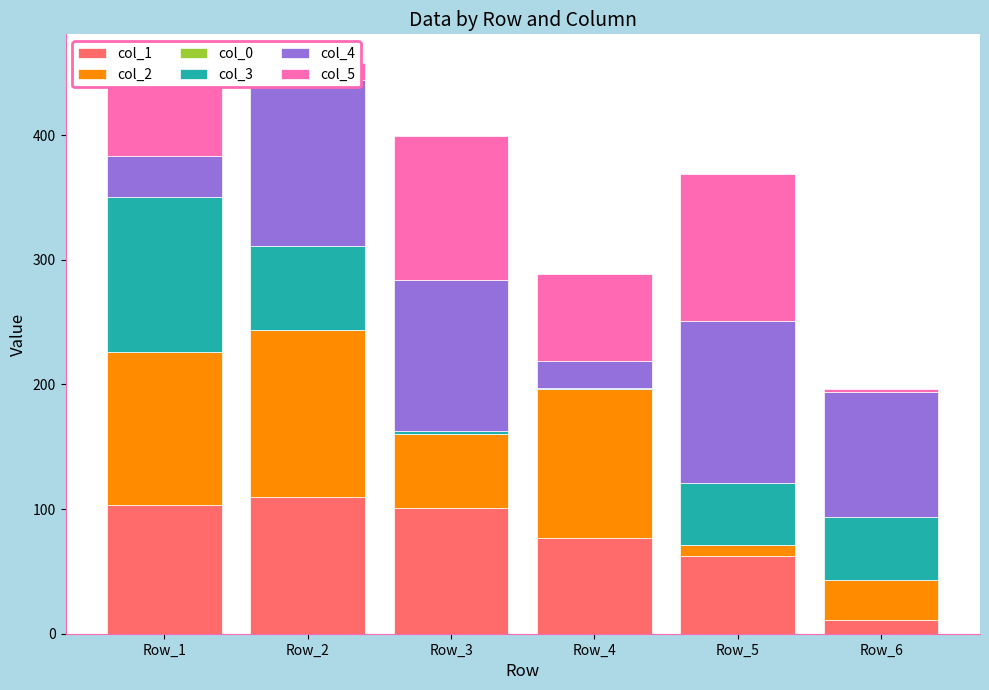

What is the sum of all col_2 values?

476